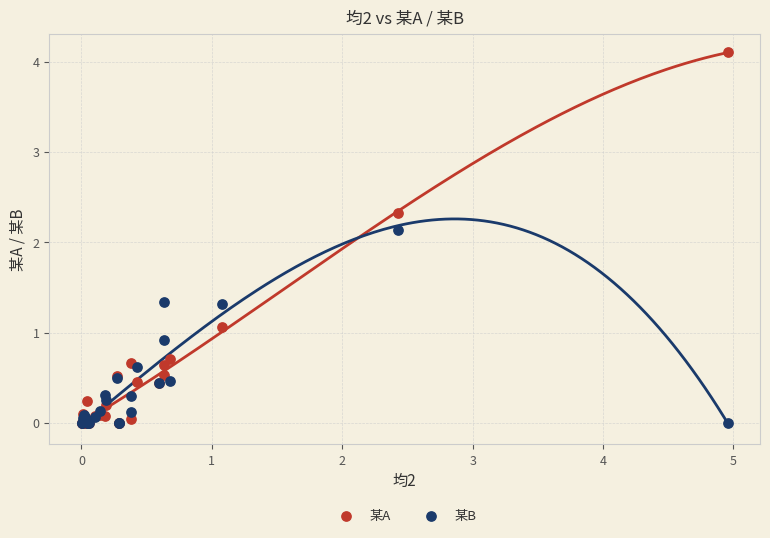

Across all series, what Y value is closest to 2?

2.1